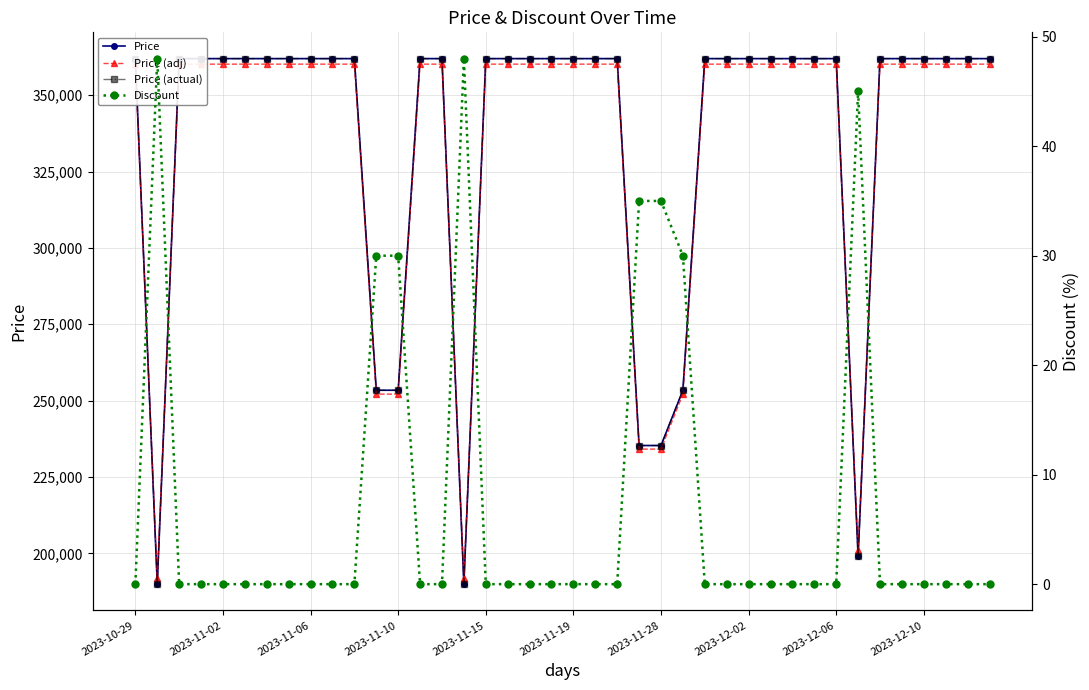

What is the average value of the Price (actual) series?

334840.0